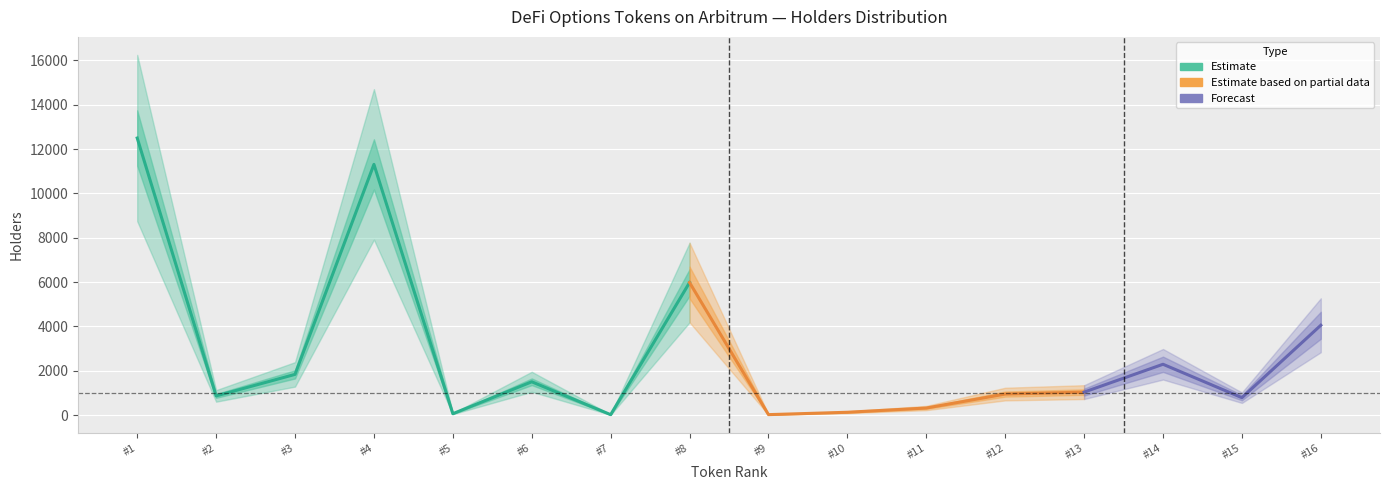

Reading left to right, transcribe all the data shown in this chart.

Gains Network (GNS)=12496	Lyra Token (LYRA)=869	Hegic (HEGIC)=1840	Buffer Token (BFR)=11308	Jarvis Reward (JRT)=67	EDE (EDE)=1506	Aluna (ALN)=24	Wootrade (WOO)=5981	Futureswap (FST)=25	SUM (SUM)=132	Pegasus (PGS)=323	prePO Token (PPO)=952	LeverageInu (LEVI)=1040	MyMetaTrader (MMT)=2296	MZR Token (MZR)=789	Perpy-Token (PRY)=4055